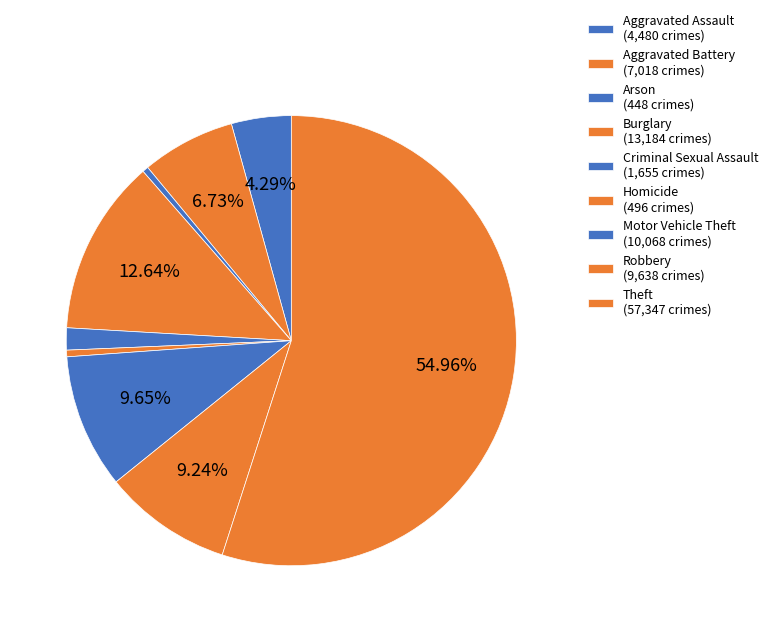

Which has a higher value, Criminal Sexual Assault or Burglary?

Burglary